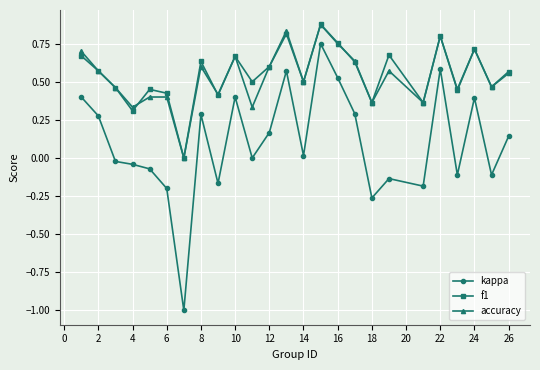

True or false: kappa and f1 cross at least once.

False